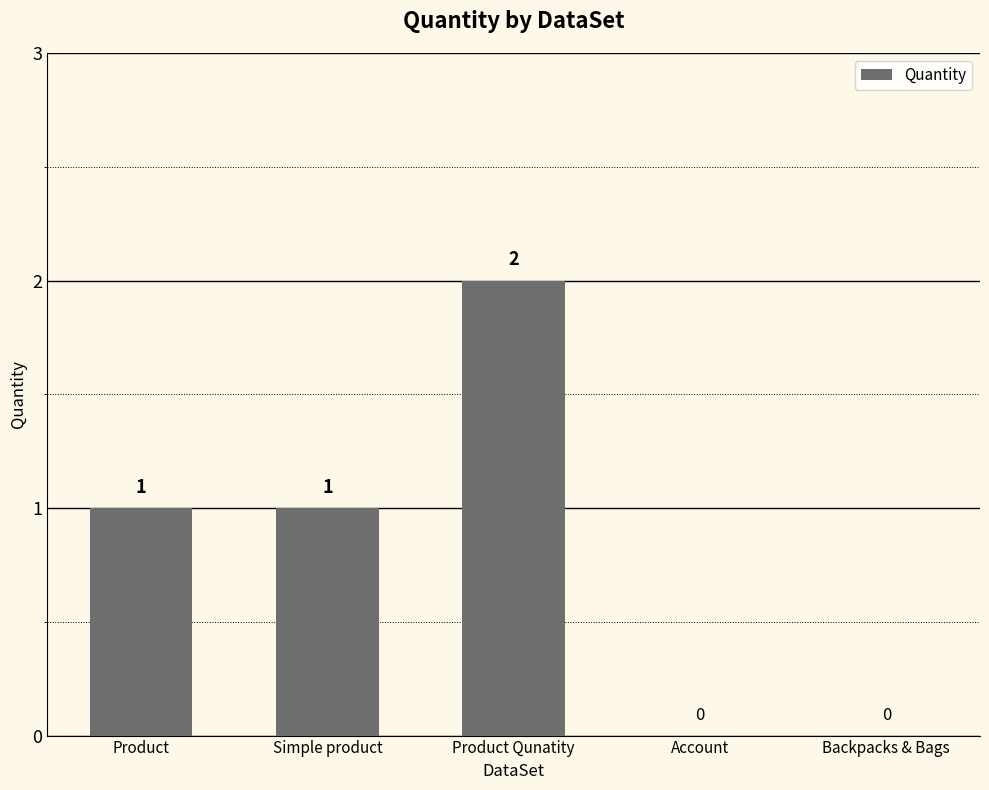

Reading left to right, extract all data points from this chart.

1	1	2	0	0